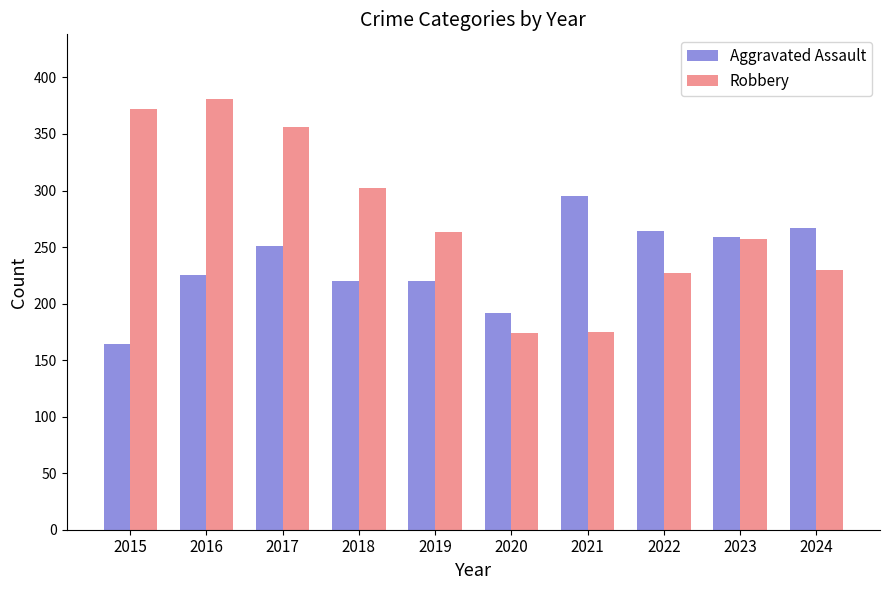

What is the average value of the Robbery series?

274